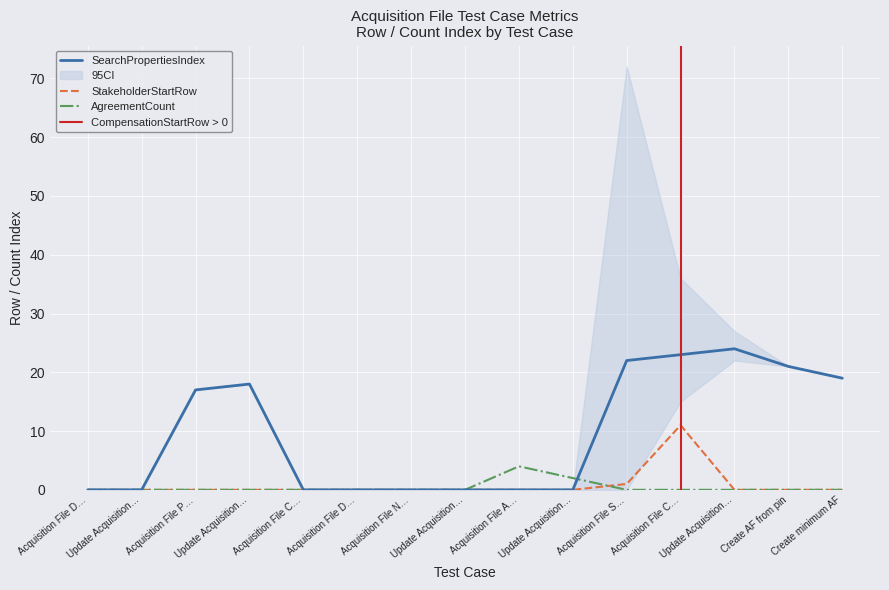

What is the value of the SearchPropertiesIndex point at the 4th from the left?

18